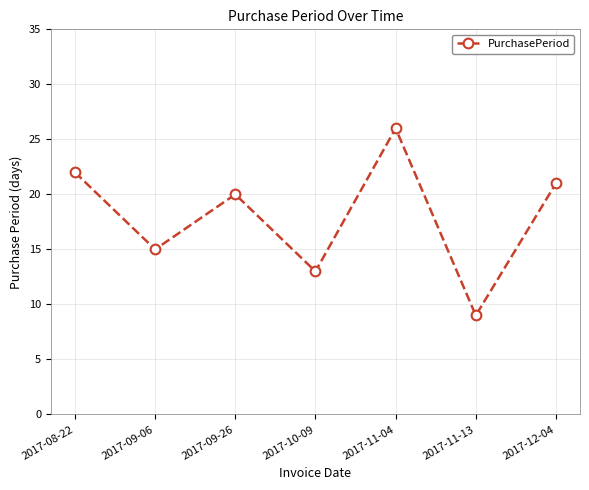

What is the difference between the maximum and second lowest values?

13